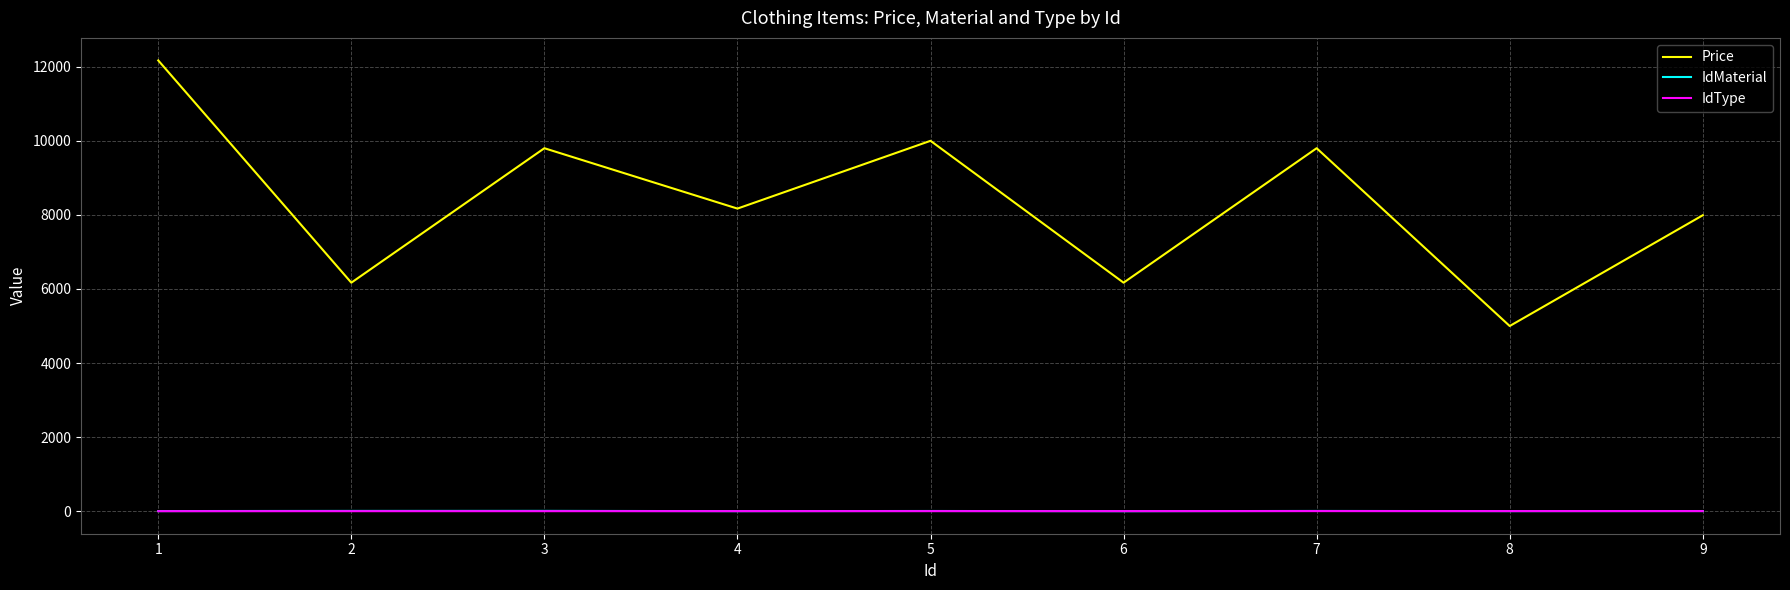

True or false: Price and IdType intersect in this chart.

False